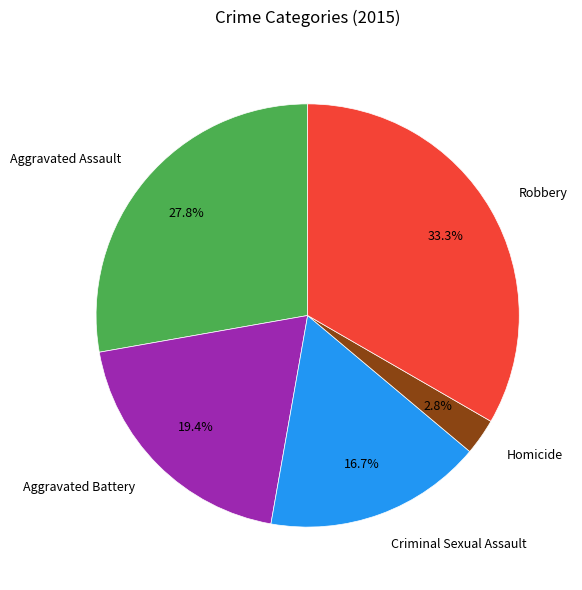

How many segments does this pie chart have?

5